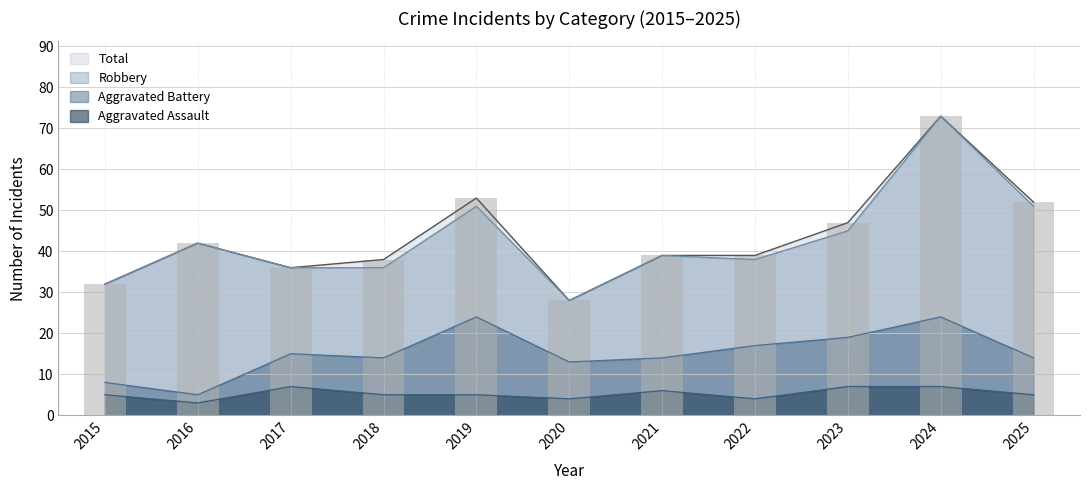

Is it true that Aggravated Assault equals 7 at 2020?

False